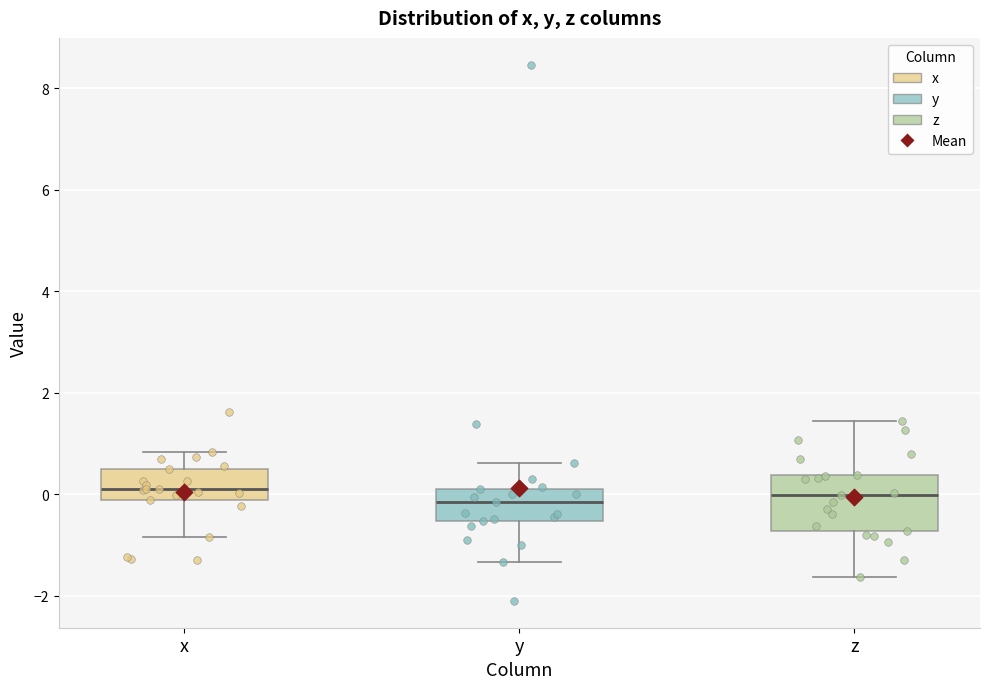

Reading left to right, read every box against the y-axis: the position of its median line, the range the box covers, and the ends of its whiskers. The values are not printed on the chart, so give them approximately, as read against the axis.

x: median 0.0, box -0.2 to 0.6, whiskers -0.8 to 0.8
y: median -0.2, box -0.6 to 0.2, whiskers -1.4 to 0.6
z: median 0.0, box -0.8 to 0.4, whiskers -1.6 to 1.4